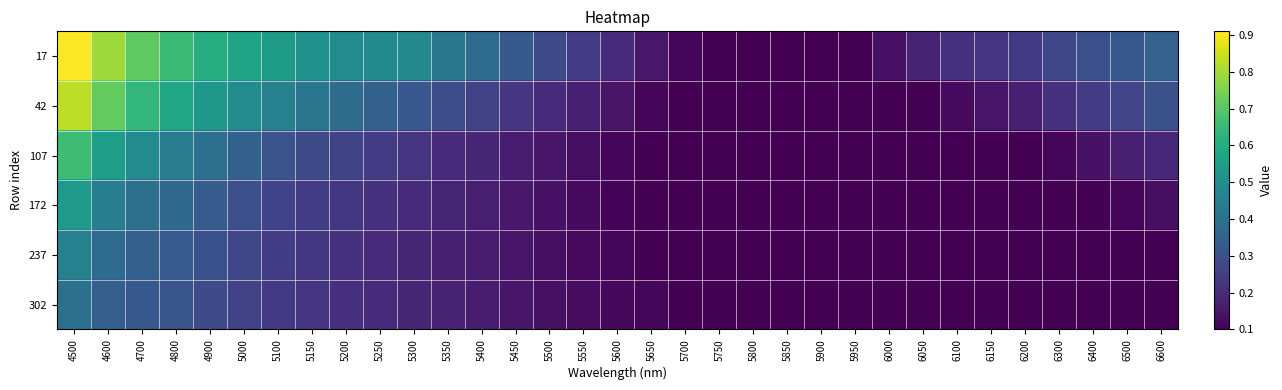

What is the greatest value displayed?

0.9